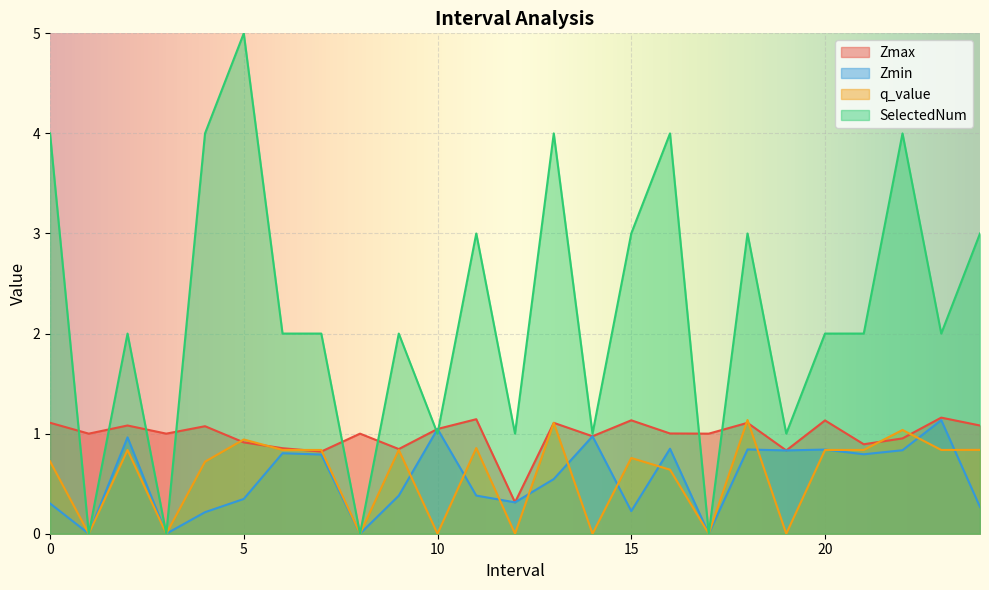

How many lines are shown in the chart?

4